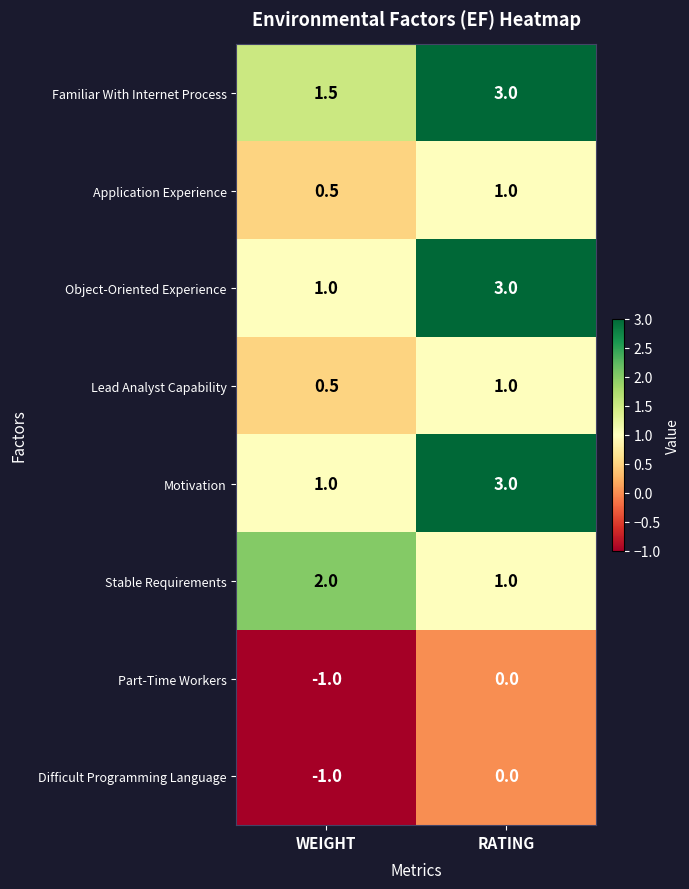

Count the number of categories in the chart.

2